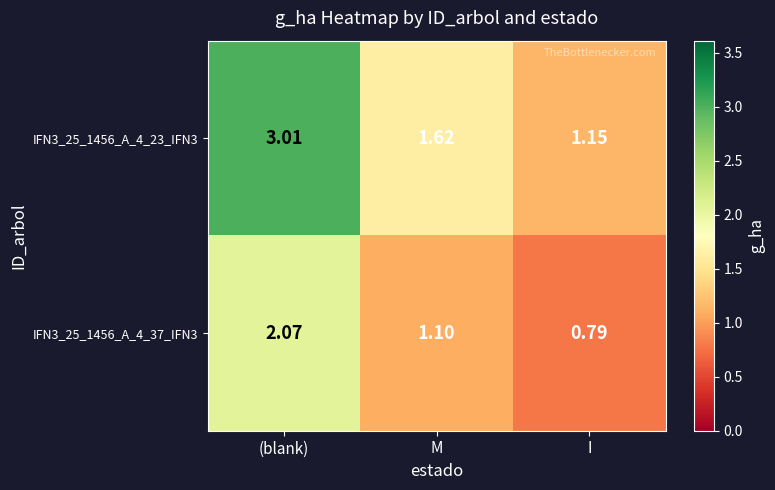

Which label corresponds to the smallest value in the chart?

I